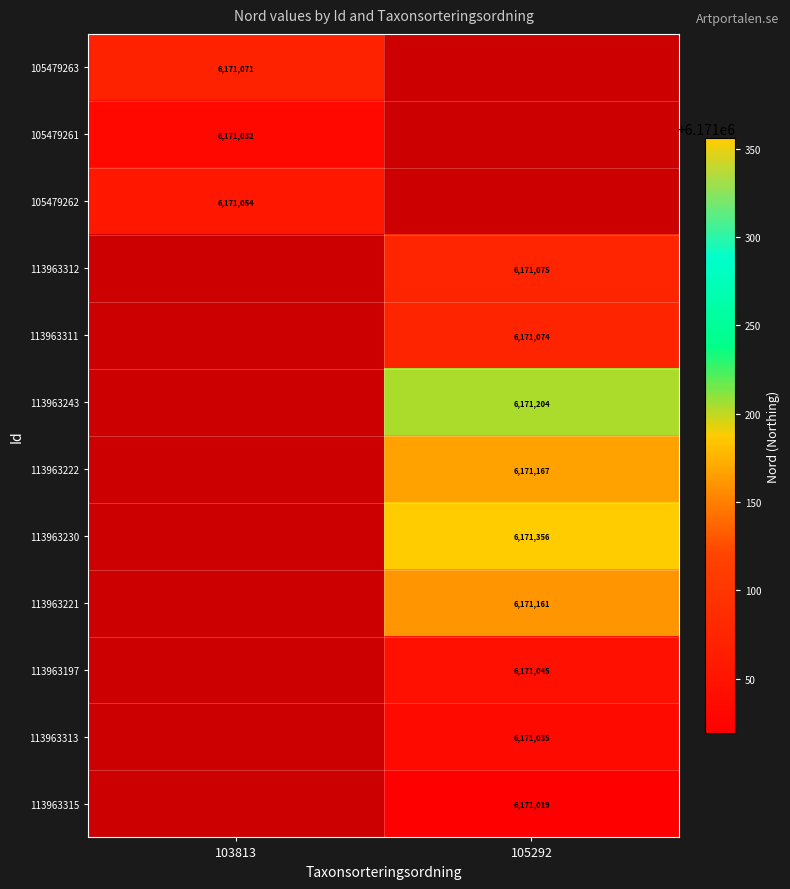

The 113963313 series shows 6171035.0 at 105292. True or false?

True